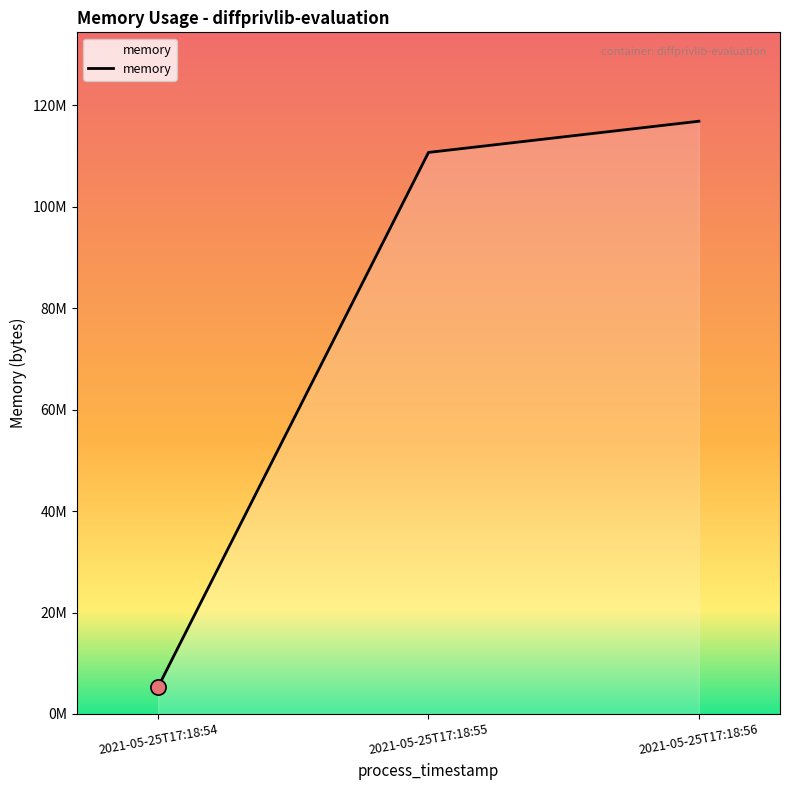

Is this an area chart (filled region under the line)?

Yes